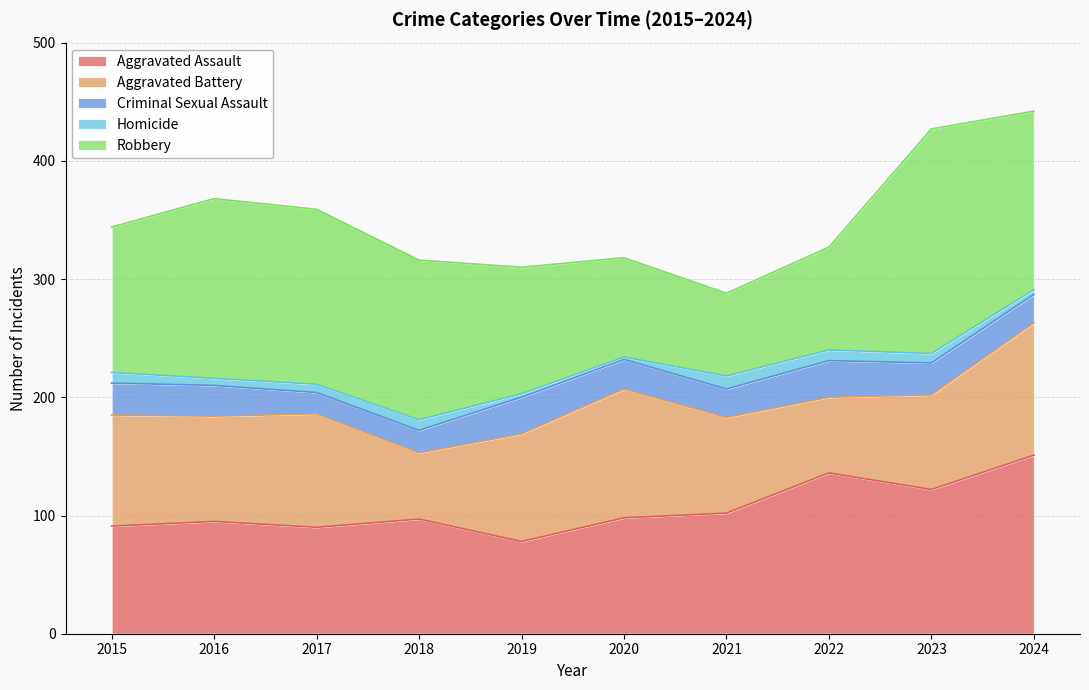

In Aggravated Battery, how many points are lower than both neighbors (excluding endpoints)?

3